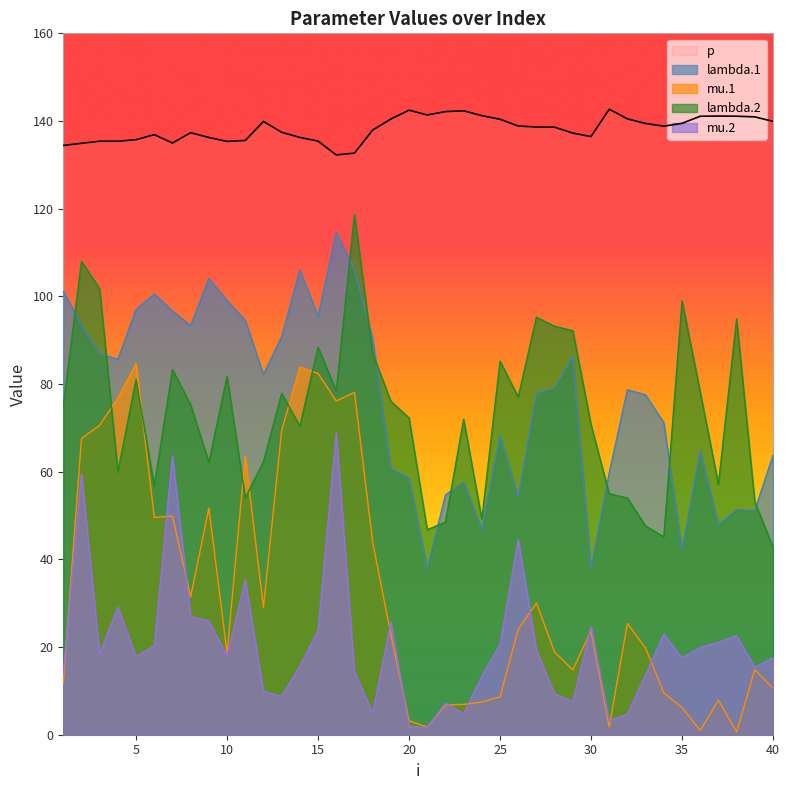

In mu.2, how many points are higher than both neighbors (excluding endpoints)?

11